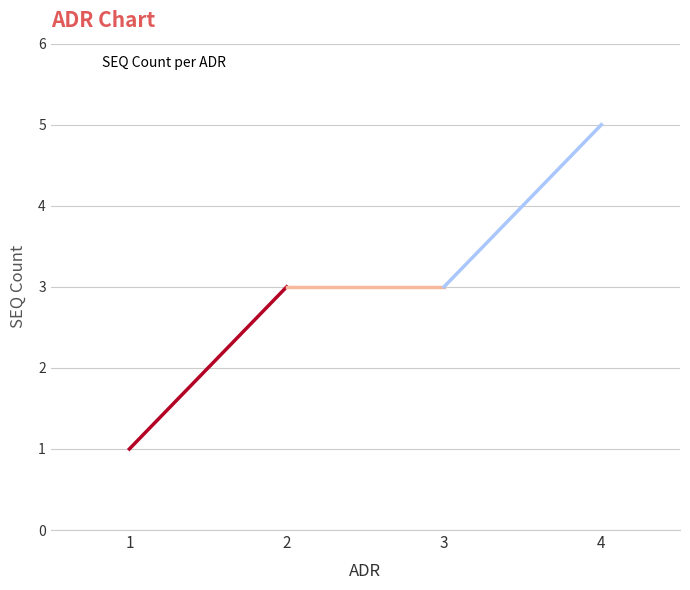

Between 3 and 4, which is larger?

4